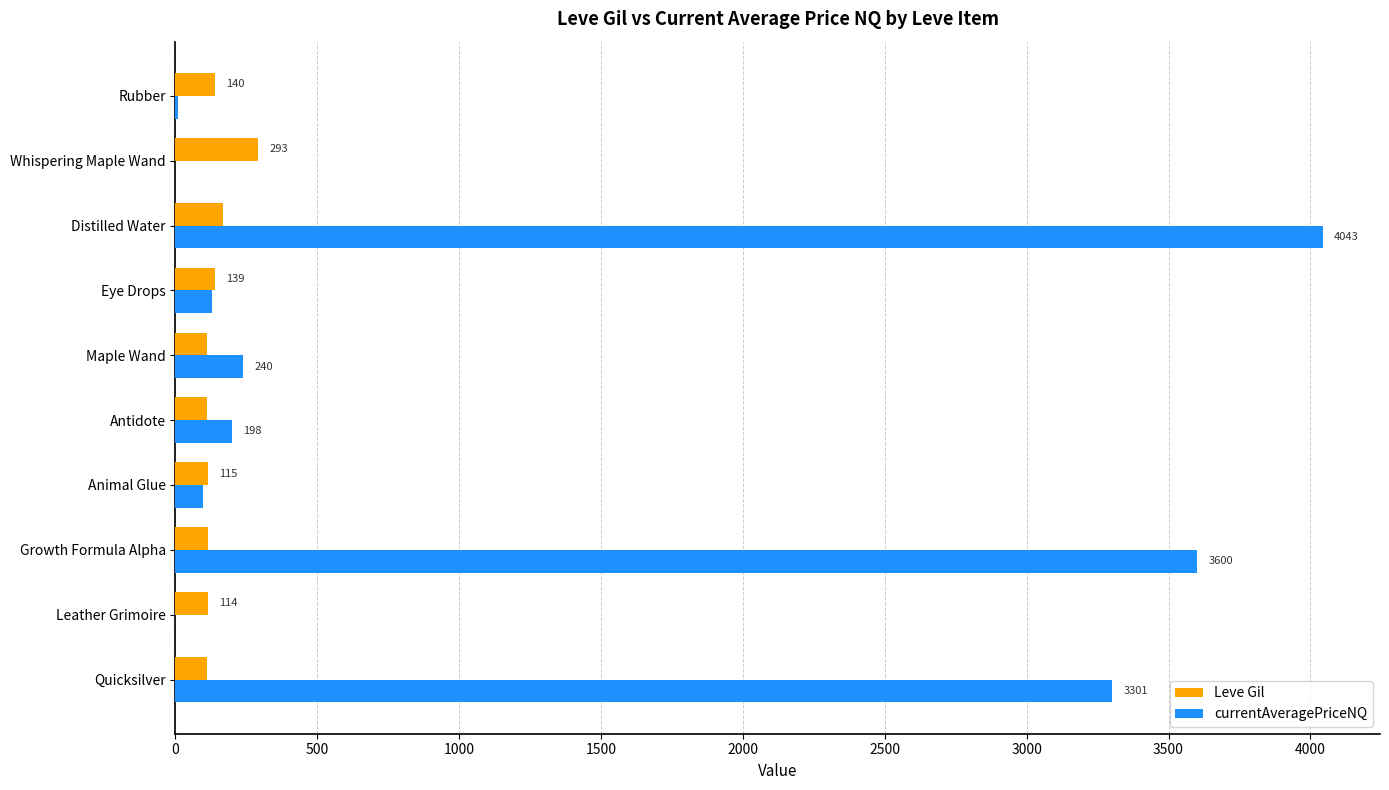

Which series has the widest spread of values?

currentAveragePriceNQ